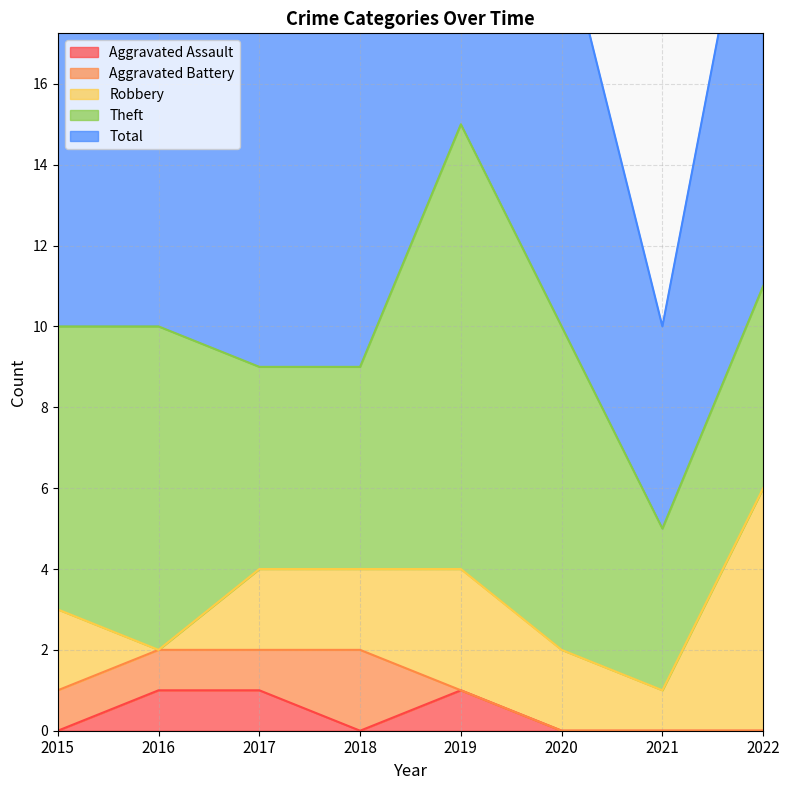

True or false: Total and Robbery cross at least once.

False